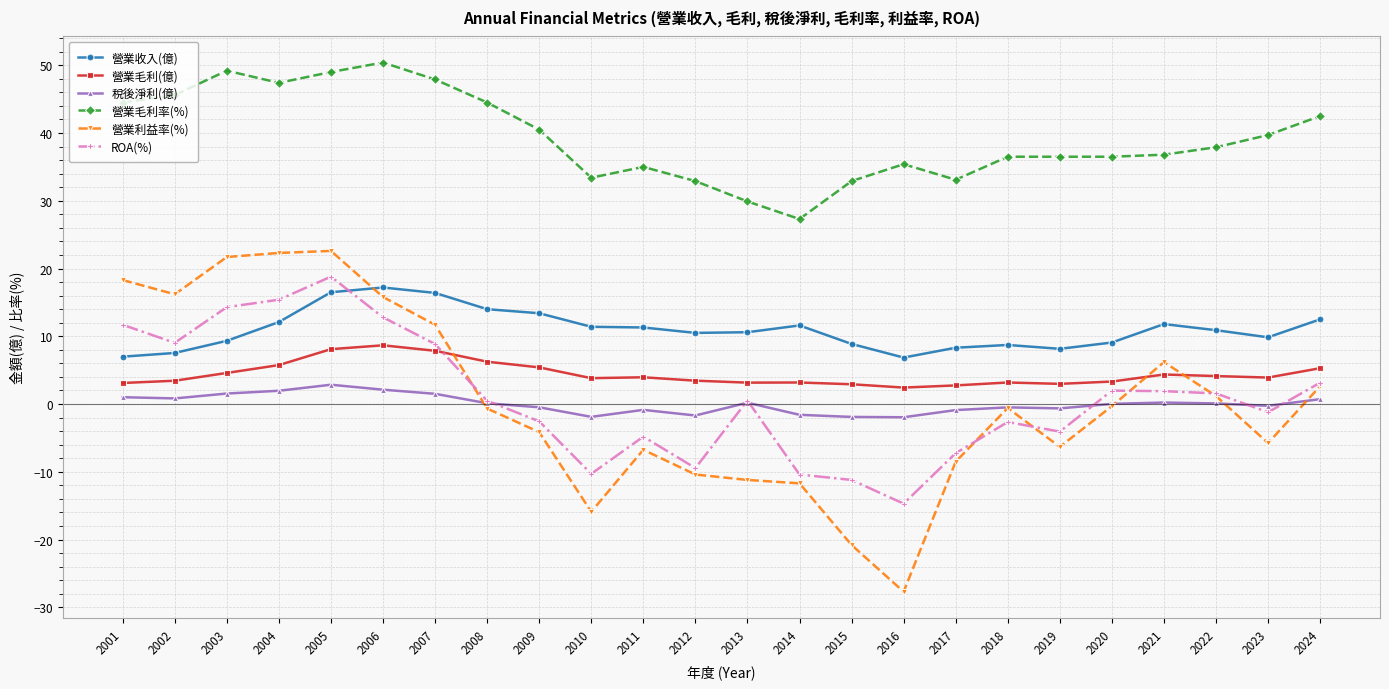

Does the chart have visible grid lines?

Yes